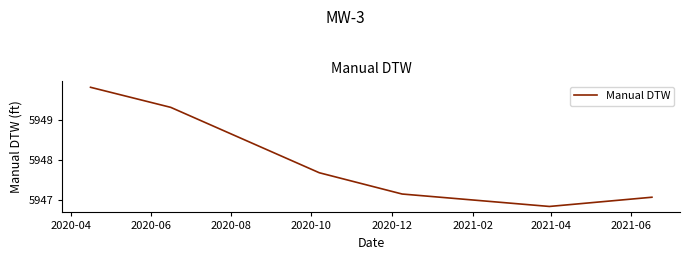

How many series are shown in this chart?

1